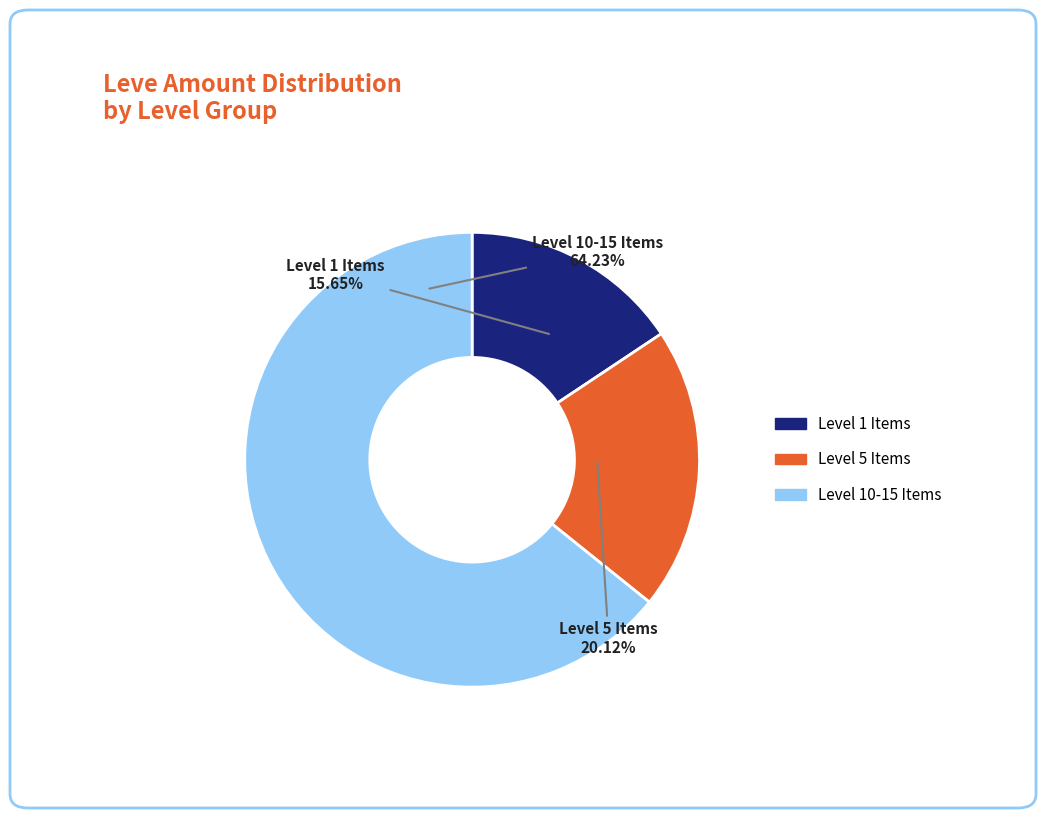

Does any single category account for the majority?

Yes